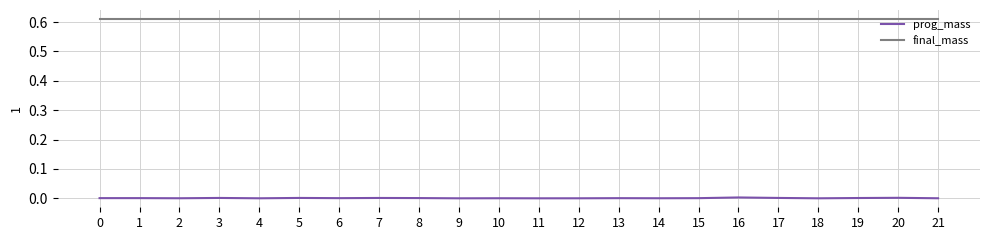

List the series in order of their overall mean, highest first.

final_mass, prog_mass